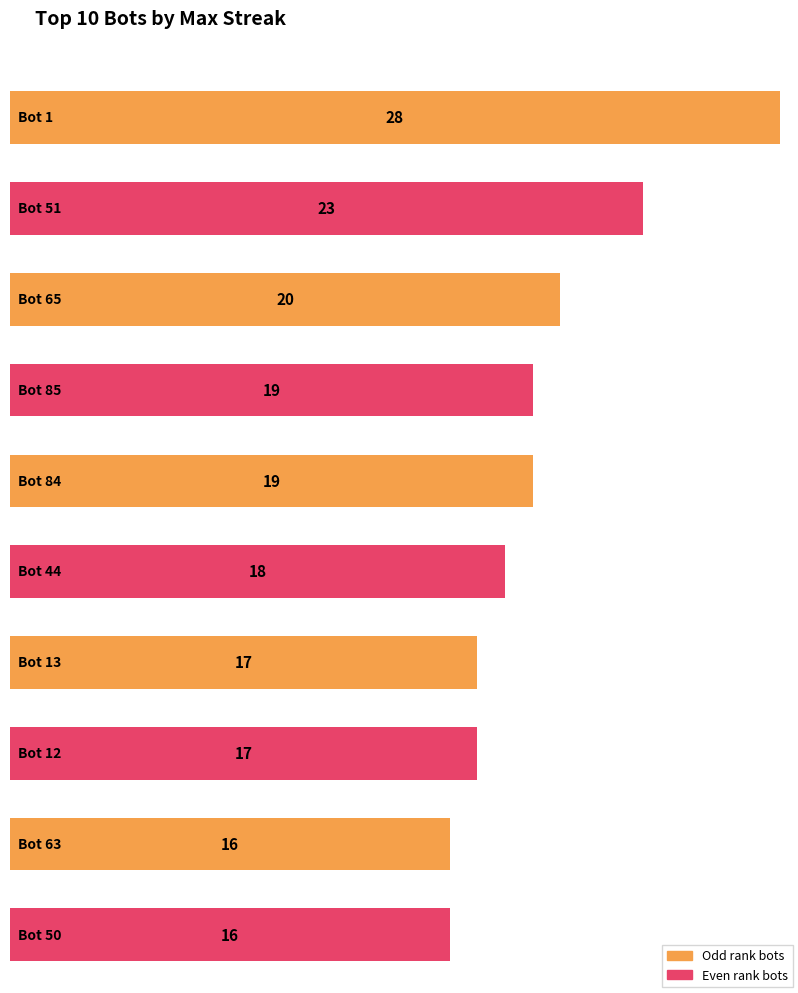

The value at 8 is 16. True or false?

True